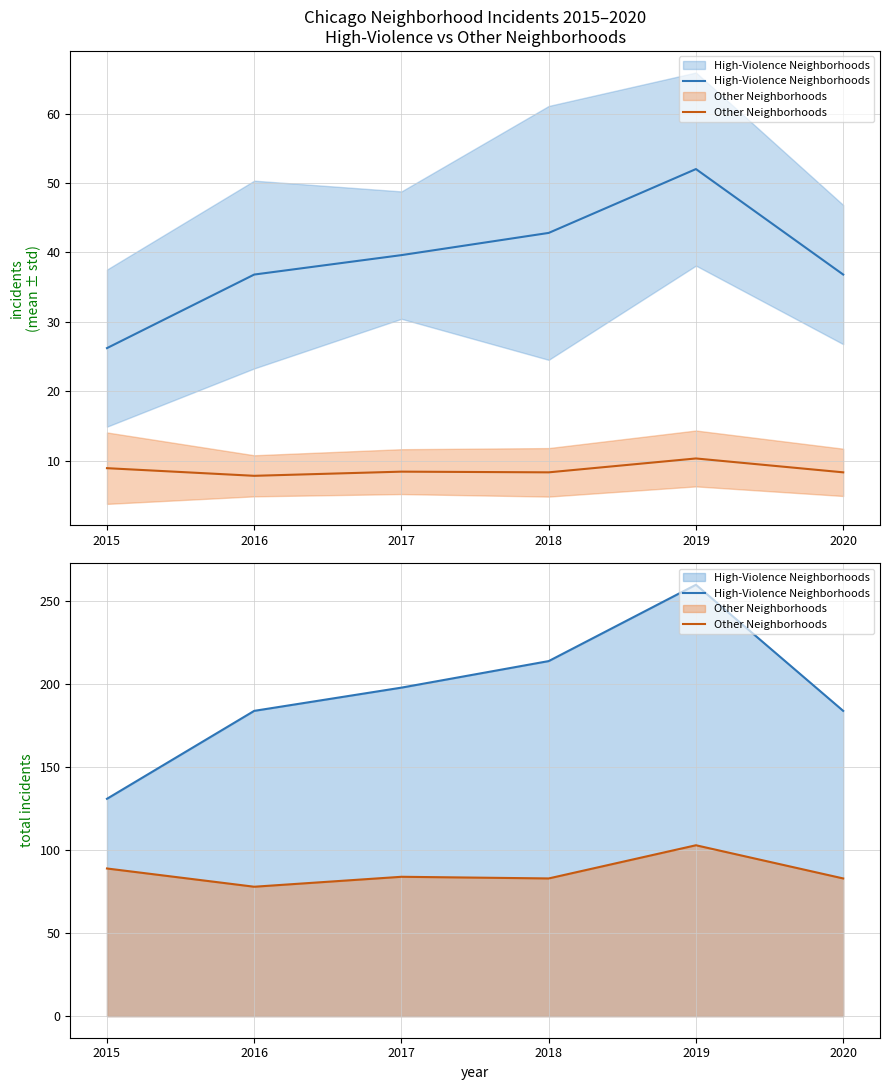

What is the minimum value shown in the chart?

78